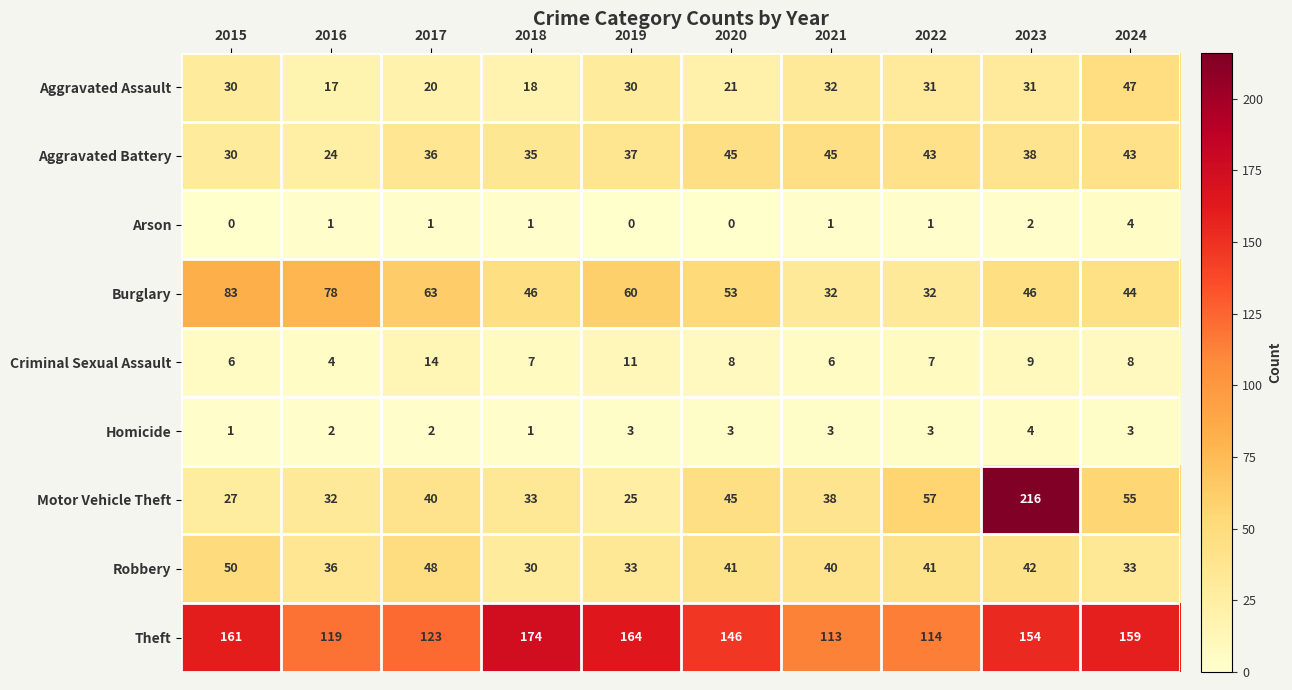

What is the spread (max minus min) of values at 2016?

118